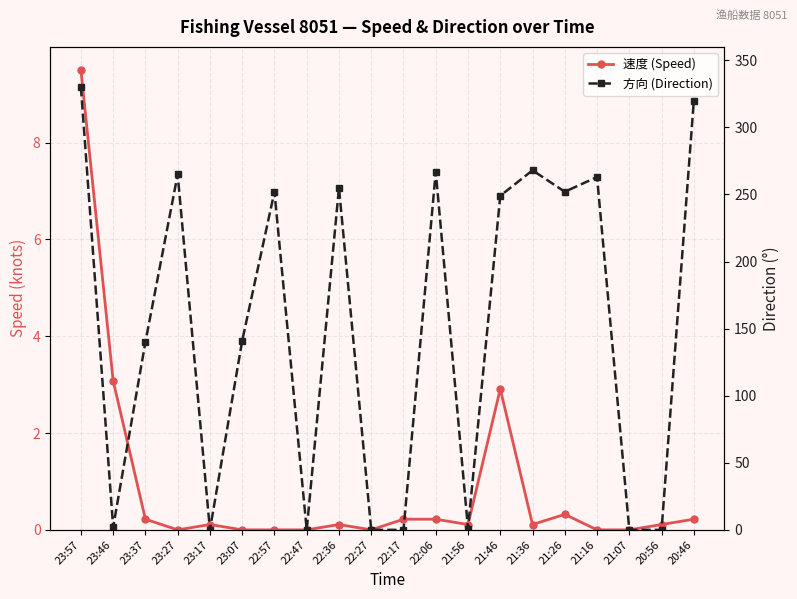

What is the sum of the 速度 (Speed) values at 22:17 and 20:56?

0.3